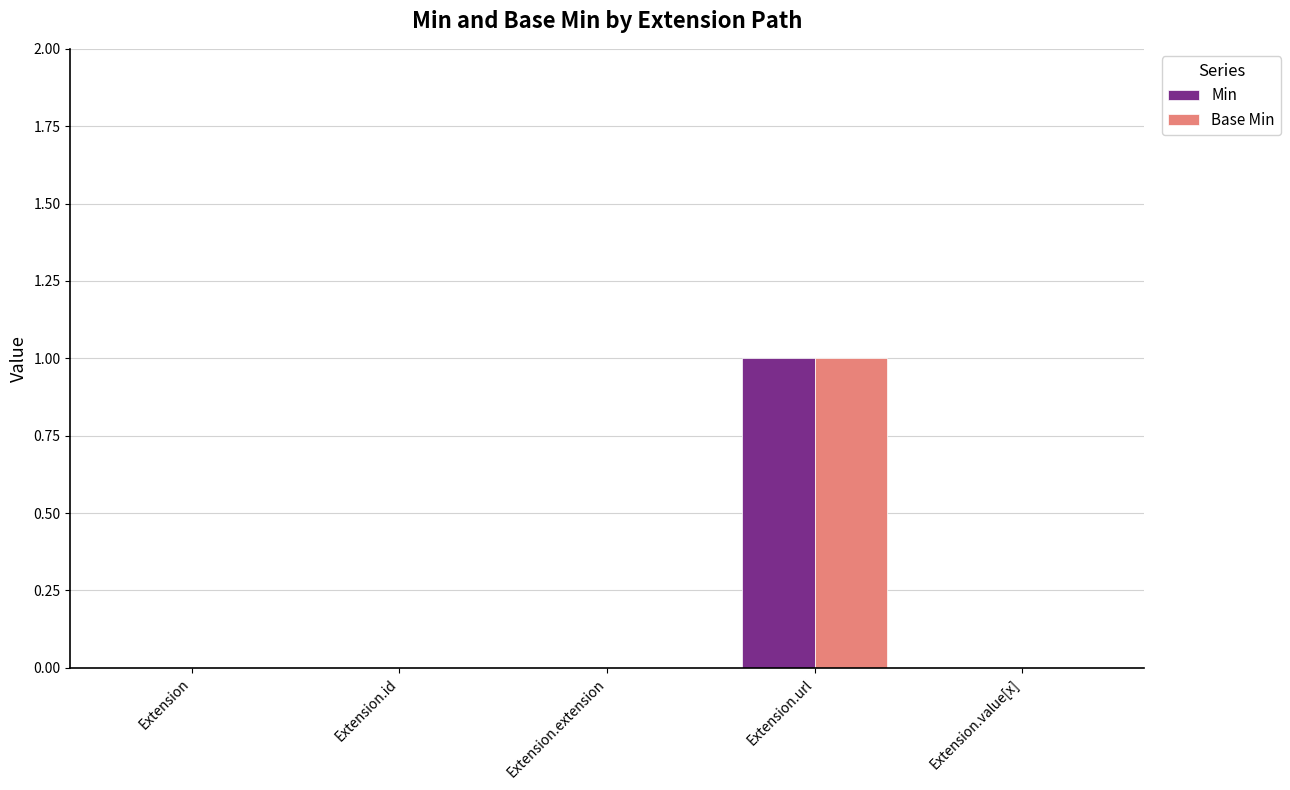

Is it true that Min equals 2 at Extension.url?

False